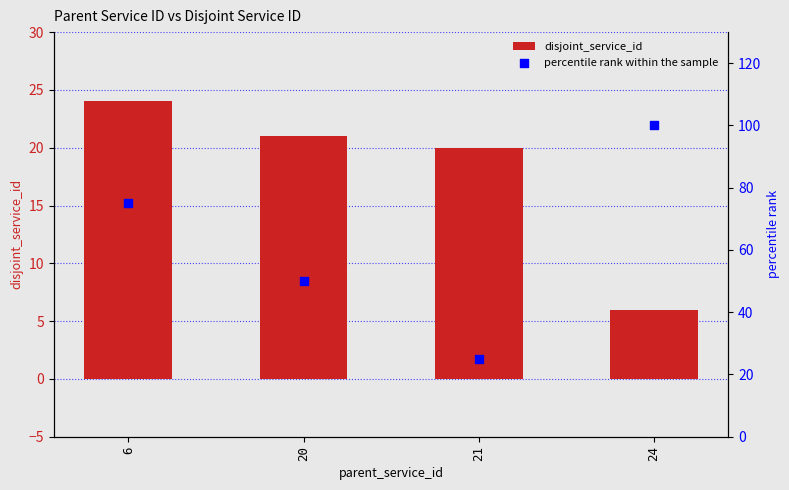

Which series reaches the maximum Y coordinate?

percentile rank within the sample